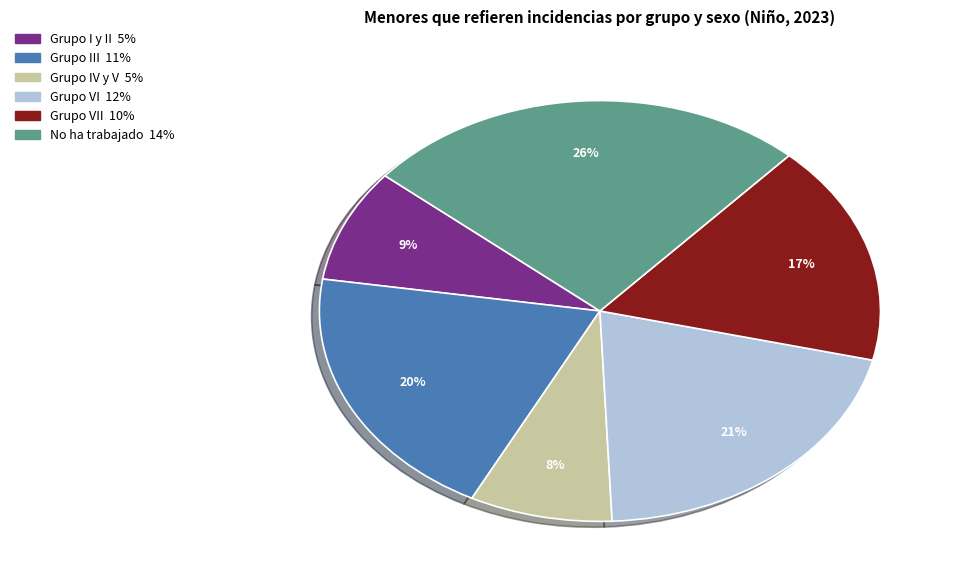

Is there any slice that represents more than half of the pie?

No